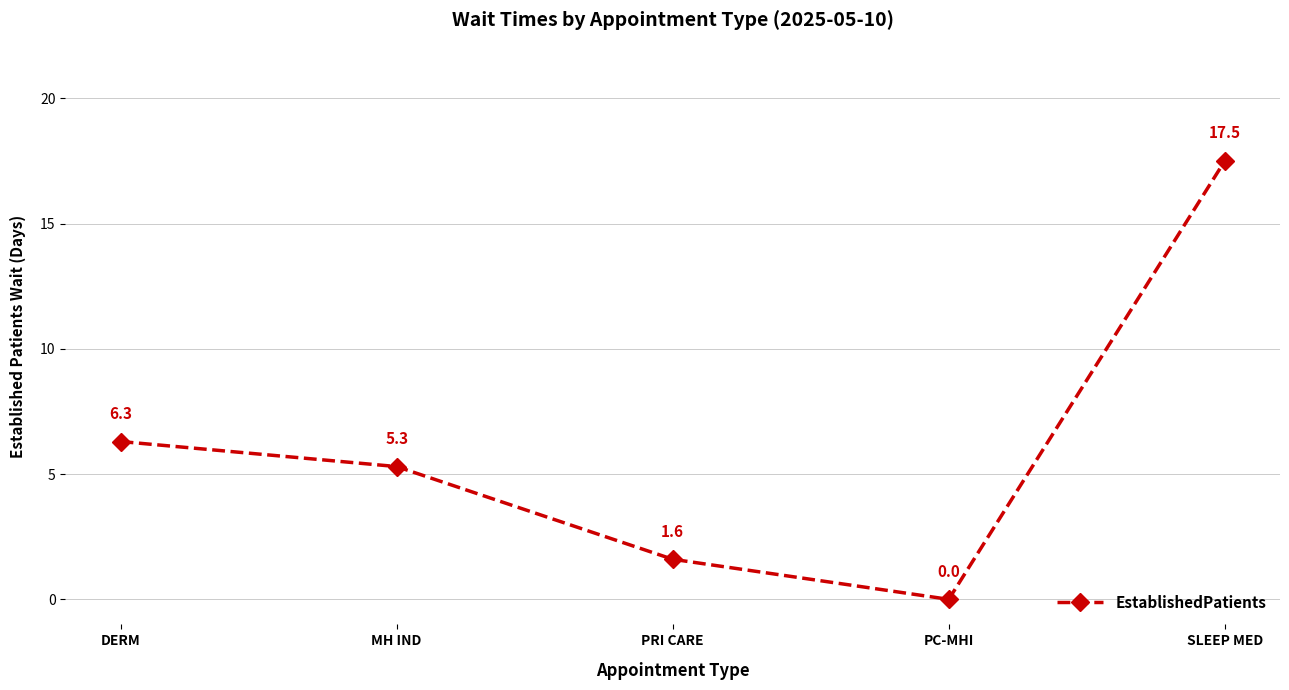

Reading left to right, what are all the values shown in this chart?

6.3	5.3	1.6	0.0	17.5